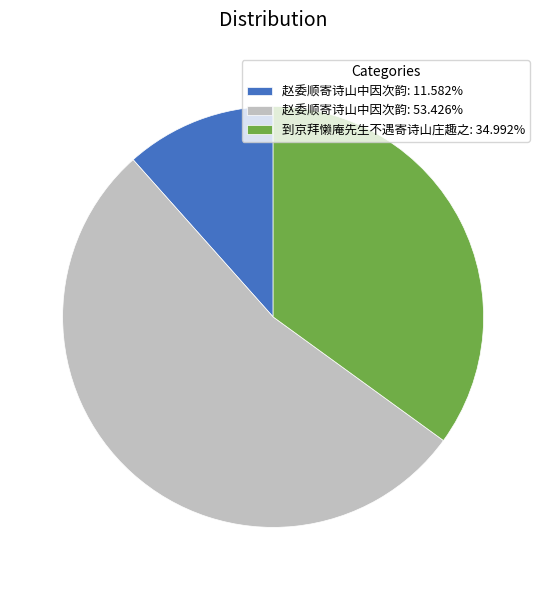

Approximately how many times larger is the value at 到京拜懒庵先生不遇寄诗山庄趣之: 34.992% compared to 赵委顺寄诗山中因次韵: 53.426%?

0.7